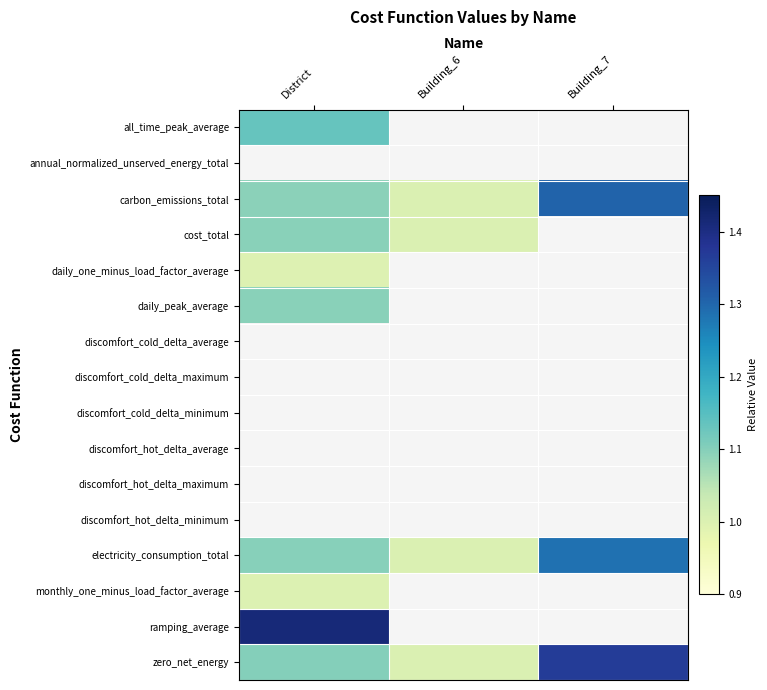

Is the value of discomfort_cold_delta_average at Building_6 greater than the value of annual_normalized_unserved_energy_total at Building_7?

No